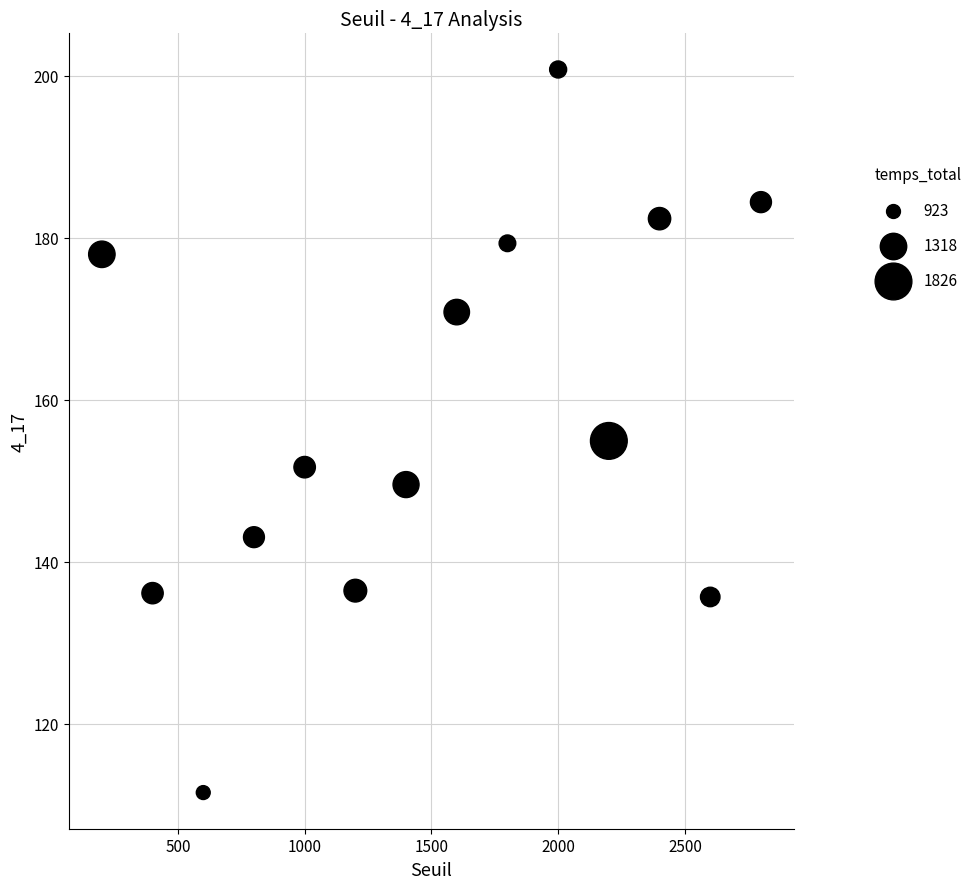

What Y value in the scatter plot is closest to 156?

154.9